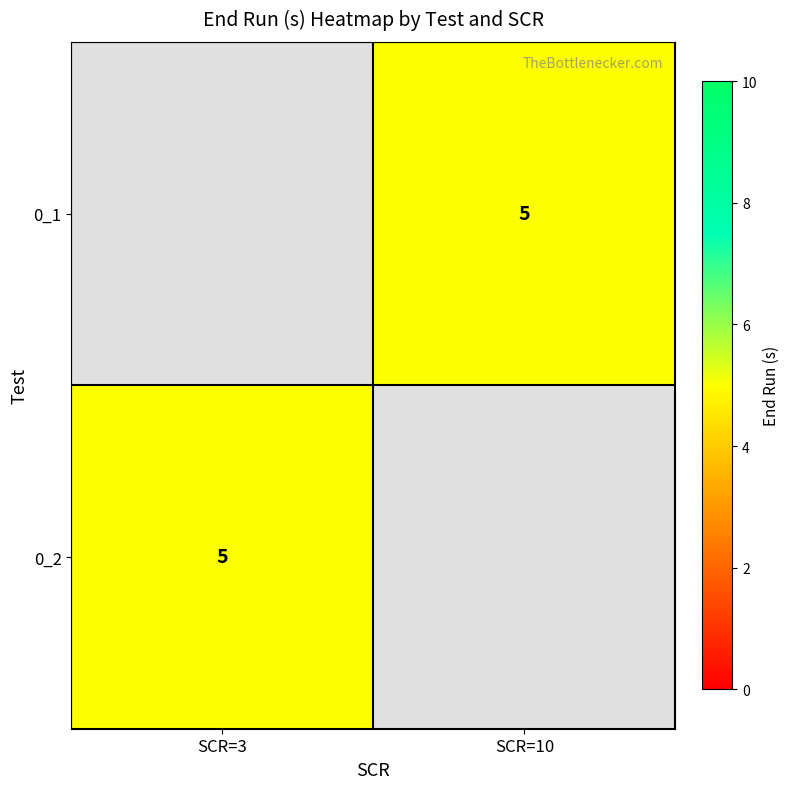

Between SCR=3 and SCR=10, which is larger?

SCR=10